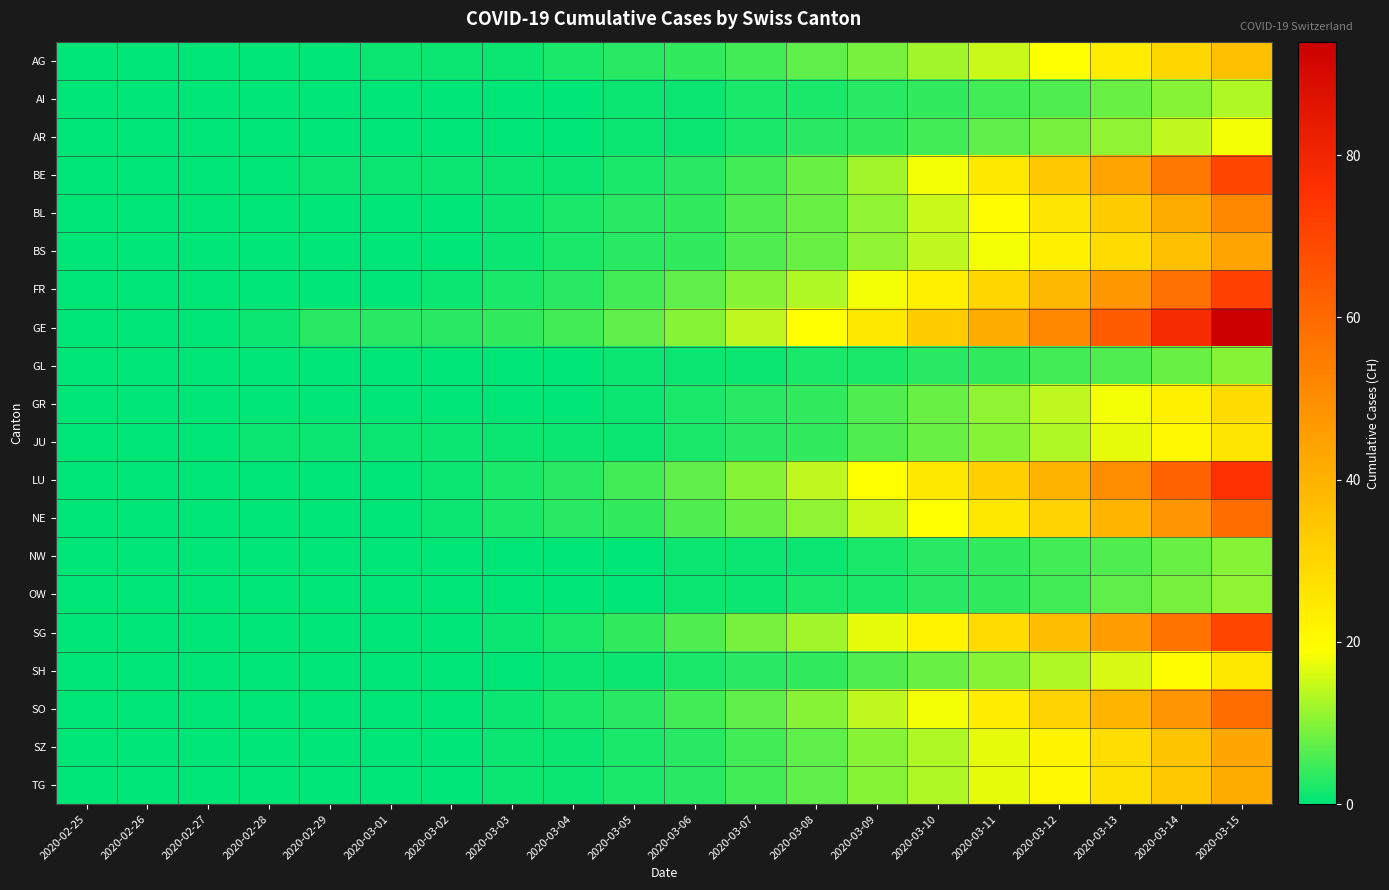

Reading left to right, transcribe all the data shown in this chart.

AG: 2020-02-25=0	2020-02-26=0	2020-02-27=0	2020-02-28=0	2020-02-29=0	2020-03-01=1	2020-03-02=1	2020-03-03=1	2020-03-04=2	2020-03-05=3	2020-03-06=4	2020-03-07=5	2020-03-08=7	2020-03-09=9	2020-03-10=12	2020-03-11=15	2020-03-12=19	2020-03-13=24	2020-03-14=30	2020-03-15=36
AI: 2020-02-25=0	2020-02-26=0	2020-02-27=0	2020-02-28=0	2020-02-29=0	2020-03-01=0	2020-03-02=0	2020-03-03=0	2020-03-04=0	2020-03-05=1	2020-03-06=1	2020-03-07=2	2020-03-08=2	2020-03-09=3	2020-03-10=4	2020-03-11=5	2020-03-12=6	2020-03-13=8	2020-03-14=10	2020-03-15=13
AR: 2020-02-25=0	2020-02-26=0	2020-02-27=0	2020-02-28=0	2020-02-29=0	2020-03-01=0	2020-03-02=0	2020-03-03=0	2020-03-04=0	2020-03-05=1	2020-03-06=1	2020-03-07=2	2020-03-08=3	2020-03-09=4	2020-03-10=5	2020-03-11=7	2020-03-12=9	2020-03-13=11	2020-03-14=14	2020-03-15=18
BE: 2020-02-25=0	2020-02-26=0	2020-02-27=0	2020-02-28=0	2020-02-29=1	2020-03-01=1	2020-03-02=1	2020-03-03=1	2020-03-04=1	2020-03-05=2	2020-03-06=3	2020-03-07=5	2020-03-08=8	2020-03-09=12	2020-03-10=18	2020-03-11=25	2020-03-12=34	2020-03-13=44	2020-03-14=56	2020-03-15=70
BL: 2020-02-25=0	2020-02-26=0	2020-02-27=0	2020-02-28=0	2020-02-29=0	2020-03-01=0	2020-03-02=0	2020-03-03=1	2020-03-04=2	2020-03-05=3	2020-03-06=4	2020-03-07=6	2020-03-08=8	2020-03-09=11	2020-03-10=15	2020-03-11=20	2020-03-12=26	2020-03-13=33	2020-03-14=42	2020-03-15=52
BS: 2020-02-25=0	2020-02-26=0	2020-02-27=0	2020-02-28=0	2020-02-29=0	2020-03-01=0	2020-03-02=0	2020-03-03=1	2020-03-04=2	2020-03-05=3	2020-03-06=4	2020-03-07=6	2020-03-08=8	2020-03-09=11	2020-03-10=14	2020-03-11=18	2020-03-12=23	2020-03-13=29	2020-03-14=36	2020-03-15=44
FR: 2020-02-25=0	2020-02-26=0	2020-02-27=0	2020-02-28=0	2020-02-29=0	2020-03-01=0	2020-03-02=1	2020-03-03=2	2020-03-04=3	2020-03-05=5	2020-03-06=7	2020-03-07=10	2020-03-08=13	2020-03-09=18	2020-03-10=23	2020-03-11=30	2020-03-12=38	2020-03-13=47	2020-03-14=58	2020-03-15=71
GE: 2020-02-25=0	2020-02-26=0	2020-02-27=0	2020-02-28=1	2020-02-29=3	2020-03-01=3	2020-03-02=3	2020-03-03=4	2020-03-04=5	2020-03-05=7	2020-03-06=10	2020-03-07=14	2020-03-08=19	2020-03-09=25	2020-03-10=33	2020-03-11=42	2020-03-12=52	2020-03-13=64	2020-03-14=78	2020-03-15=94
GL: 2020-02-25=0	2020-02-26=0	2020-02-27=0	2020-02-28=0	2020-02-29=0	2020-03-01=0	2020-03-02=0	2020-03-03=0	2020-03-04=0	2020-03-05=1	2020-03-06=1	2020-03-07=1	2020-03-08=2	2020-03-09=2	2020-03-10=3	2020-03-11=4	2020-03-12=5	2020-03-13=6	2020-03-14=8	2020-03-15=10
GR: 2020-02-25=0	2020-02-26=0	2020-02-27=0	2020-02-28=0	2020-02-29=0	2020-03-01=0	2020-03-02=0	2020-03-03=0	2020-03-04=0	2020-03-05=1	2020-03-06=2	2020-03-07=3	2020-03-08=4	2020-03-09=6	2020-03-10=8	2020-03-11=11	2020-03-12=14	2020-03-13=18	2020-03-14=23	2020-03-15=29
JU: 2020-02-25=0	2020-02-26=0	2020-02-27=0	2020-02-28=1	2020-02-29=1	2020-03-01=1	2020-03-02=1	2020-03-03=1	2020-03-04=1	2020-03-05=1	2020-03-06=2	2020-03-07=3	2020-03-08=4	2020-03-09=6	2020-03-10=8	2020-03-11=10	2020-03-12=13	2020-03-13=17	2020-03-14=21	2020-03-15=26
LU: 2020-02-25=0	2020-02-26=0	2020-02-27=0	2020-02-28=0	2020-02-29=0	2020-03-01=0	2020-03-02=1	2020-03-03=2	2020-03-04=3	2020-03-05=5	2020-03-06=7	2020-03-07=10	2020-03-08=14	2020-03-09=19	2020-03-10=25	2020-03-11=32	2020-03-12=40	2020-03-13=50	2020-03-14=62	2020-03-15=76
NE: 2020-02-25=0	2020-02-26=0	2020-02-27=0	2020-02-28=0	2020-02-29=0	2020-03-01=0	2020-03-02=1	2020-03-03=2	2020-03-04=3	2020-03-05=4	2020-03-06=6	2020-03-07=8	2020-03-08=11	2020-03-09=15	2020-03-10=19	2020-03-11=25	2020-03-12=31	2020-03-13=39	2020-03-14=48	2020-03-15=59
NW: 2020-02-25=0	2020-02-26=0	2020-02-27=0	2020-02-28=0	2020-02-29=0	2020-03-01=0	2020-03-02=0	2020-03-03=0	2020-03-04=0	2020-03-05=0	2020-03-06=1	2020-03-07=1	2020-03-08=1	2020-03-09=2	2020-03-10=3	2020-03-11=4	2020-03-12=5	2020-03-13=6	2020-03-14=8	2020-03-15=10
OW: 2020-02-25=0	2020-02-26=0	2020-02-27=0	2020-02-28=0	2020-02-29=0	2020-03-01=0	2020-03-02=0	2020-03-03=0	2020-03-04=0	2020-03-05=0	2020-03-06=1	2020-03-07=1	2020-03-08=2	2020-03-09=2	2020-03-10=3	2020-03-11=4	2020-03-12=5	2020-03-13=7	2020-03-14=9	2020-03-15=11
SG: 2020-02-25=0	2020-02-26=0	2020-02-27=0	2020-02-28=0	2020-02-29=0	2020-03-01=0	2020-03-02=0	2020-03-03=1	2020-03-04=2	2020-03-05=4	2020-03-06=6	2020-03-07=9	2020-03-08=12	2020-03-09=17	2020-03-10=22	2020-03-11=29	2020-03-12=37	2020-03-13=46	2020-03-14=57	2020-03-15=70
SH: 2020-02-25=0	2020-02-26=0	2020-02-27=0	2020-02-28=0	2020-02-29=0	2020-03-01=0	2020-03-02=0	2020-03-03=0	2020-03-04=1	2020-03-05=1	2020-03-06=2	2020-03-07=3	2020-03-08=4	2020-03-09=6	2020-03-10=8	2020-03-11=10	2020-03-12=13	2020-03-13=16	2020-03-14=20	2020-03-15=25
SO: 2020-02-25=0	2020-02-26=0	2020-02-27=0	2020-02-28=0	2020-02-29=0	2020-03-01=0	2020-03-02=0	2020-03-03=1	2020-03-04=2	2020-03-05=3	2020-03-06=5	2020-03-07=7	2020-03-08=10	2020-03-09=14	2020-03-10=18	2020-03-11=24	2020-03-12=31	2020-03-13=39	2020-03-14=48	2020-03-15=59
SZ: 2020-02-25=0	2020-02-26=0	2020-02-27=0	2020-02-28=0	2020-02-29=0	2020-03-01=0	2020-03-02=0	2020-03-03=1	2020-03-04=1	2020-03-05=2	2020-03-06=3	2020-03-07=5	2020-03-08=7	2020-03-09=10	2020-03-10=13	2020-03-11=17	2020-03-12=22	2020-03-13=28	2020-03-14=35	2020-03-15=43
TG: 2020-02-25=0	2020-02-26=0	2020-02-27=0	2020-02-28=0	2020-02-29=0	2020-03-01=0	2020-03-02=0	2020-03-03=1	2020-03-04=1	2020-03-05=2	2020-03-06=3	2020-03-07=5	2020-03-08=7	2020-03-09=10	2020-03-10=13	2020-03-11=17	2020-03-12=21	2020-03-13=27	2020-03-14=34	2020-03-15=42